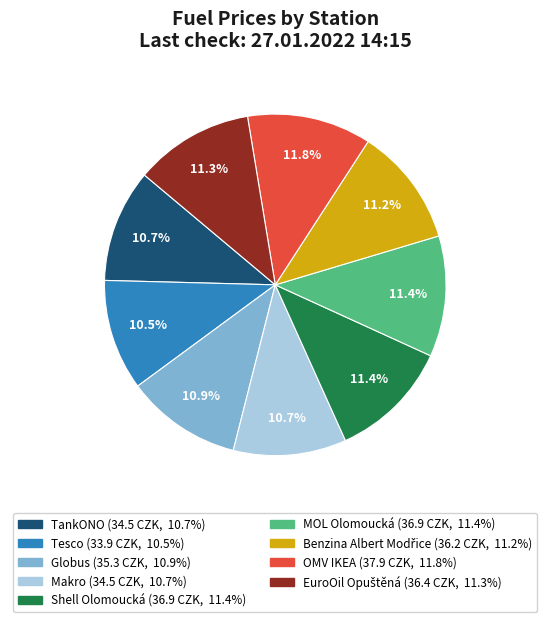

How many segments does this pie chart have?

9